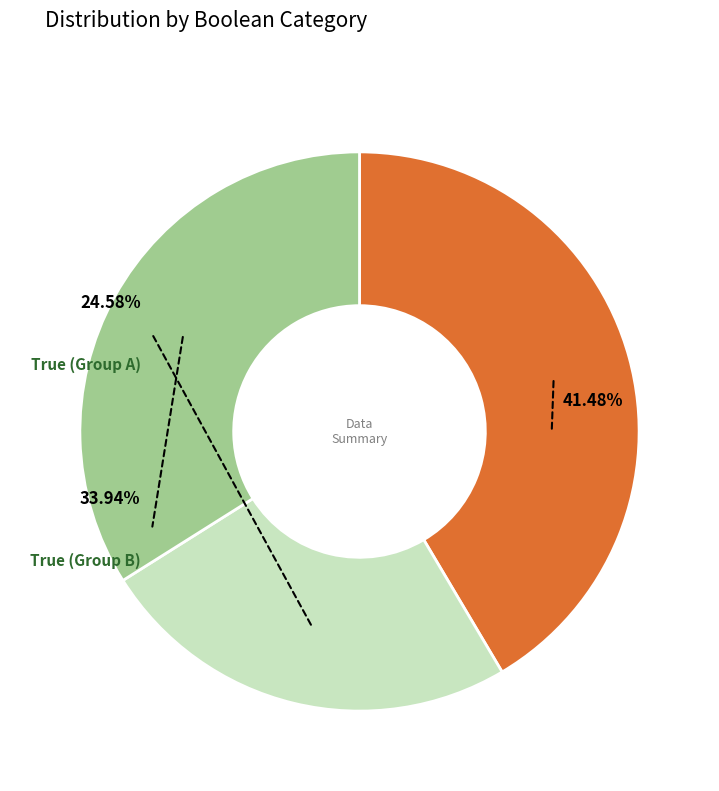

Does rich represent more than half of the total?

No